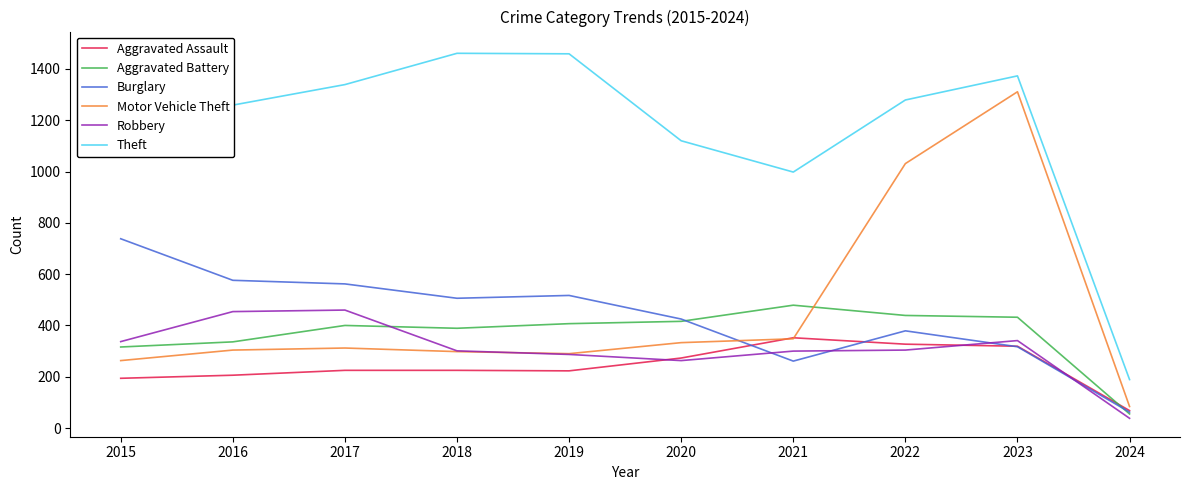

Reading right to left, extract all data points from this chart.

Aggravated Assault: 2024=68	2023=319	2022=327	2021=352	2020=273	2019=223	2018=225	2017=225	2016=206	2015=194
Aggravated Battery: 2024=55	2023=432	2022=439	2021=479	2020=416	2019=407	2018=389	2017=400	2016=336	2015=316
Burglary: 2024=62	2023=317	2022=379	2021=261	2020=425	2019=517	2018=506	2017=562	2016=576	2015=738
Motor Vehicle Theft: 2024=84	2023=1311	2022=1031	2021=348	2020=333	2019=290	2018=298	2017=312	2016=304	2015=263
Robbery: 2024=38	2023=341	2022=304	2021=300	2020=263	2019=287	2018=301	2017=460	2016=454	2015=337
Theft: 2024=189	2023=1373	2022=1279	2021=998	2020=1120	2019=1459	2018=1461	2017=1339	2016=1259	2015=1474